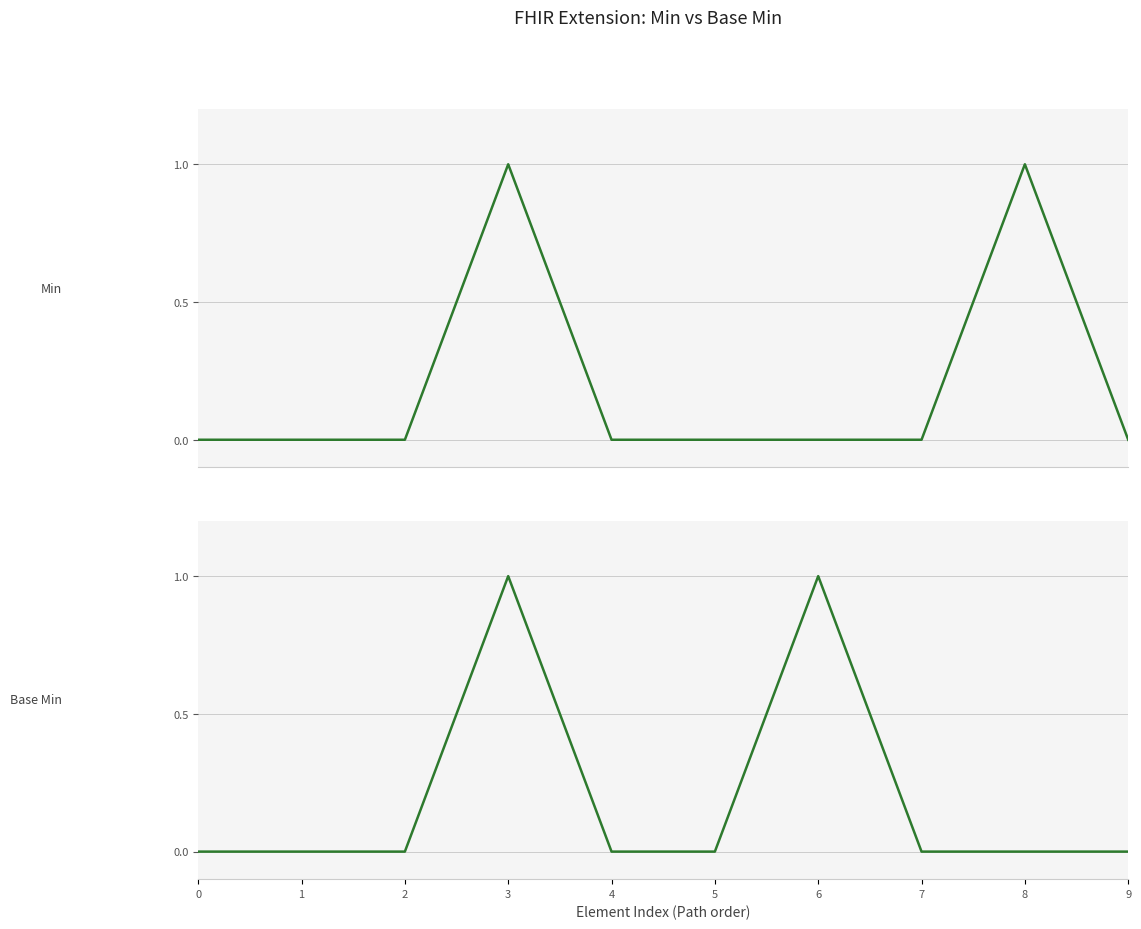

True or false: Min and Base Min intersect in this chart.

False